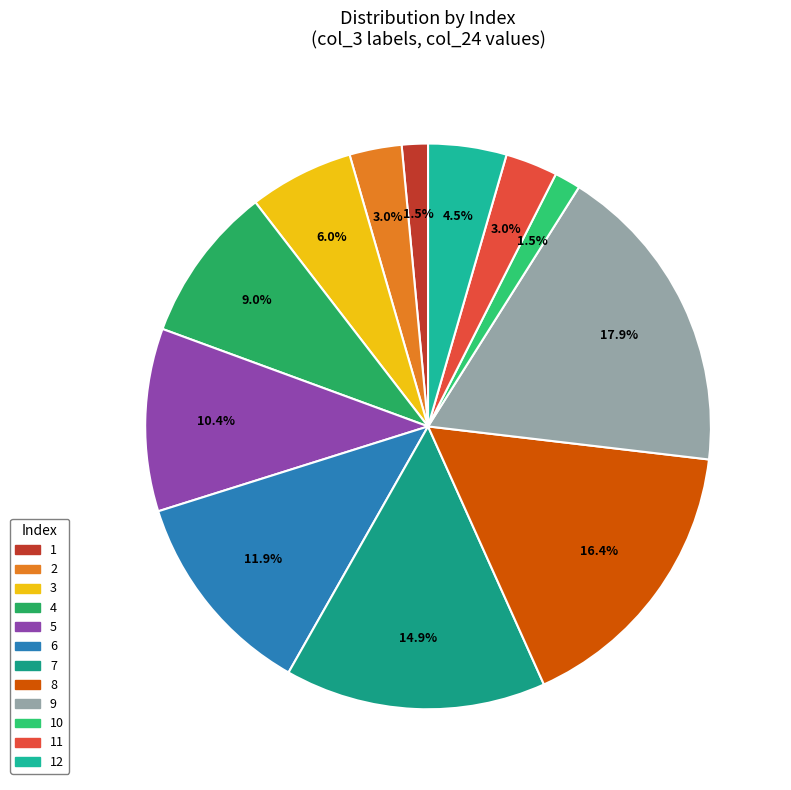

Count the number of slices in the pie.

12